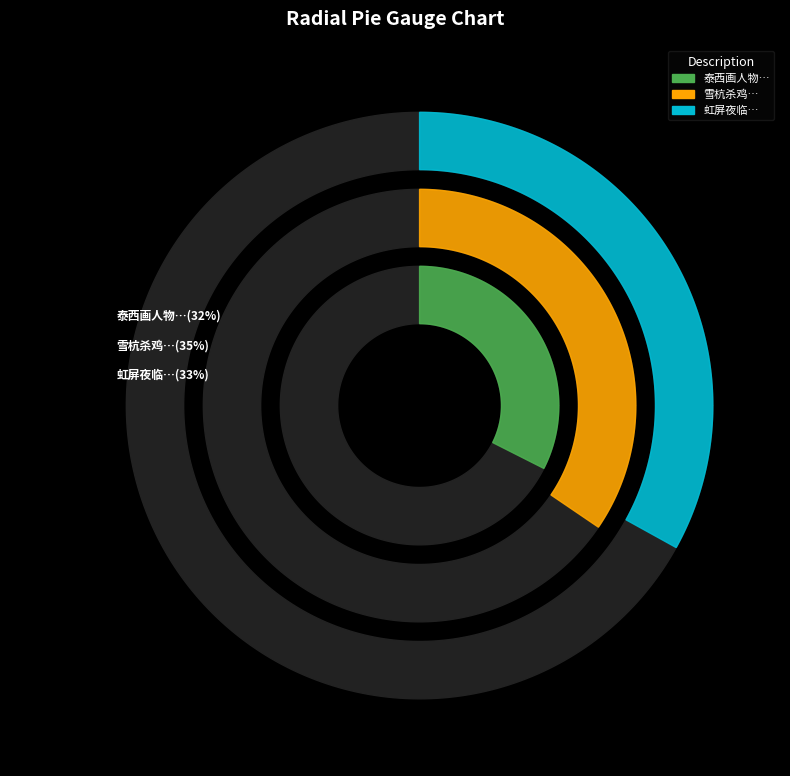

Does any single category account for the majority?

No